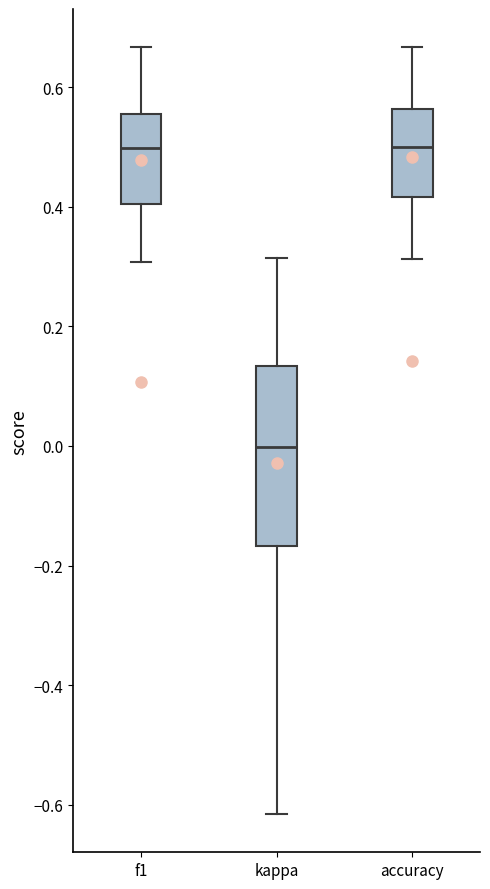

Comparing the boxes themselves (not the whiskers), which one is the tallest?

kappa